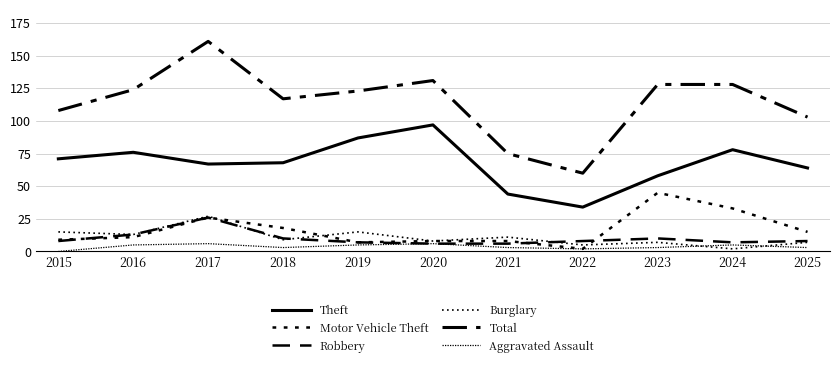

What is the total value across all series at 2025?

200